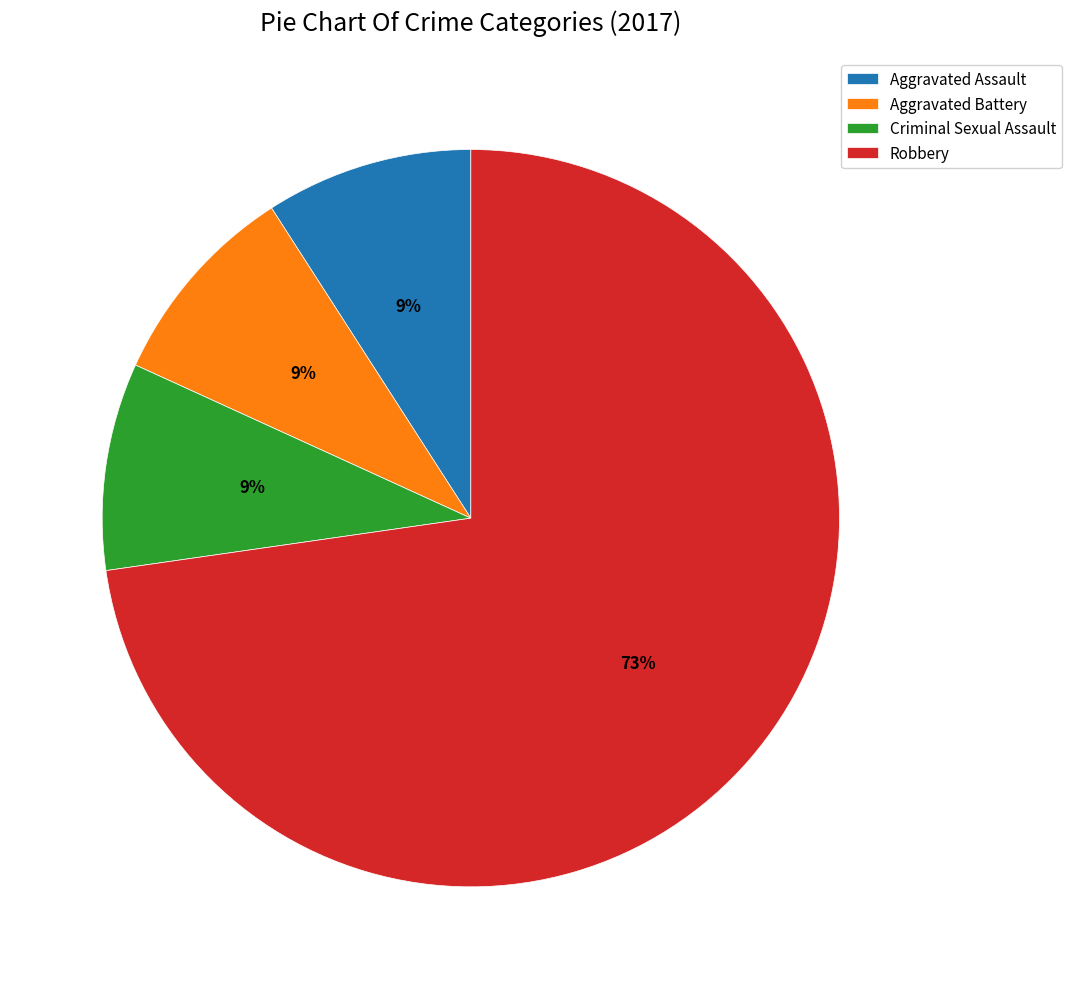

The Aggravated Battery slice represents 9% of the pie. True or false?

True